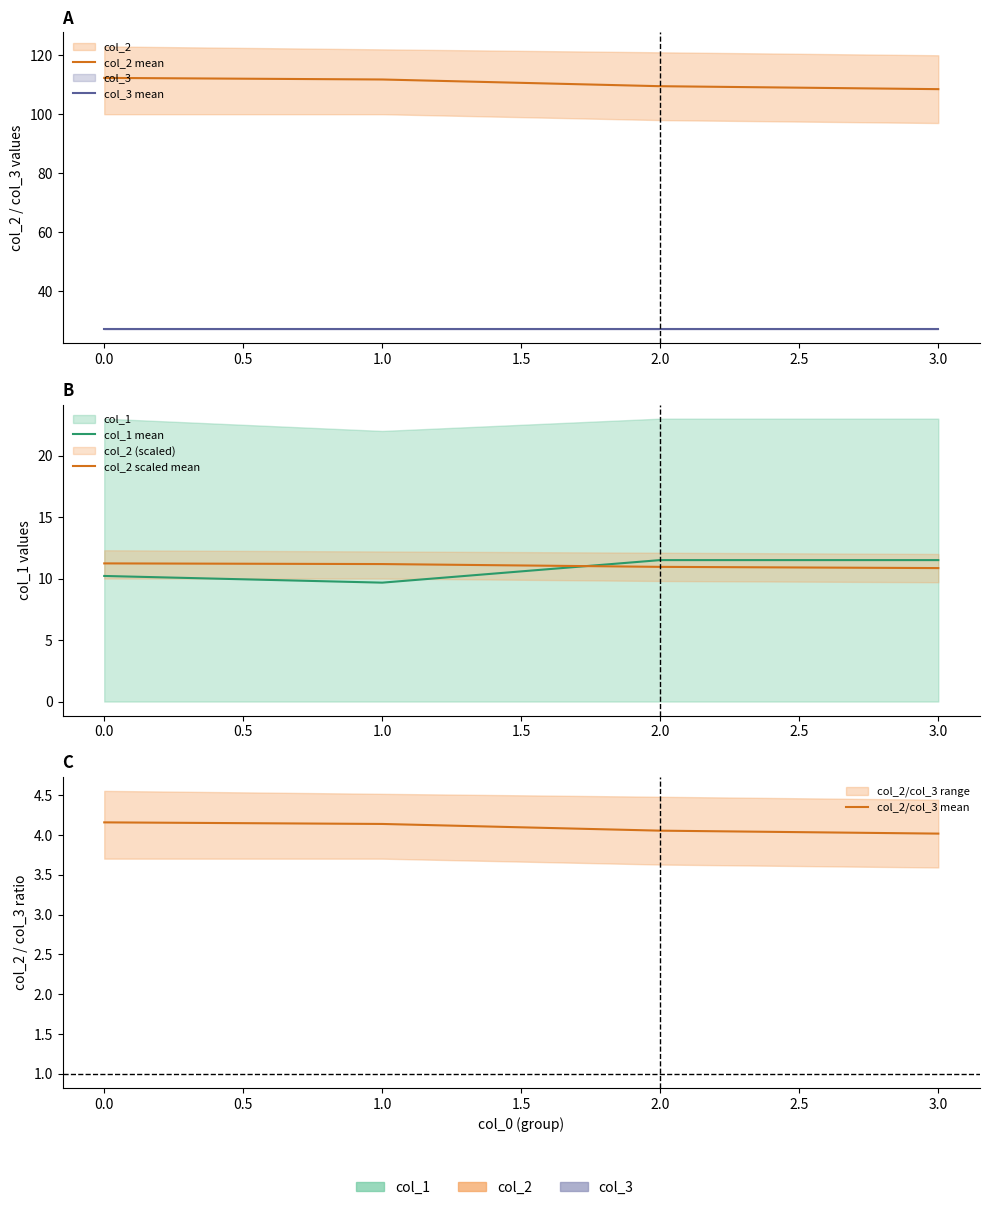

Reading left to right, what are all the values shown in this chart?

col_2 mean: 112.3	111.8	109.5	108.5
col_3 mean: 27.0	27.0	27.0	27.0
col_1 mean: 10.2	9.7	11.5	11.5
col_2 scaled mean: 11.2	11.2	11.0	10.9
col_2/col_3 mean: 4.2	4.1	4.1	4.0